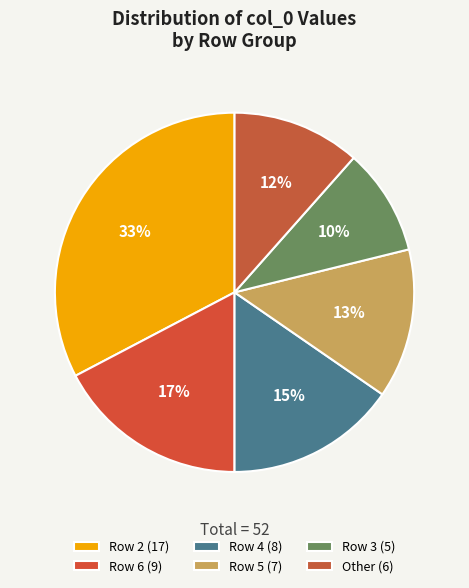

How many slices are in this pie chart?

6